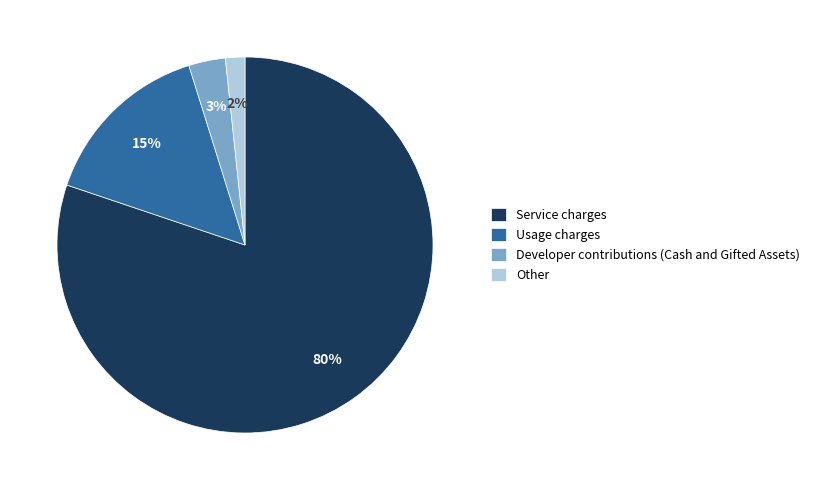

To the nearest percent, what percentage of the pie is Usage charges?

15%